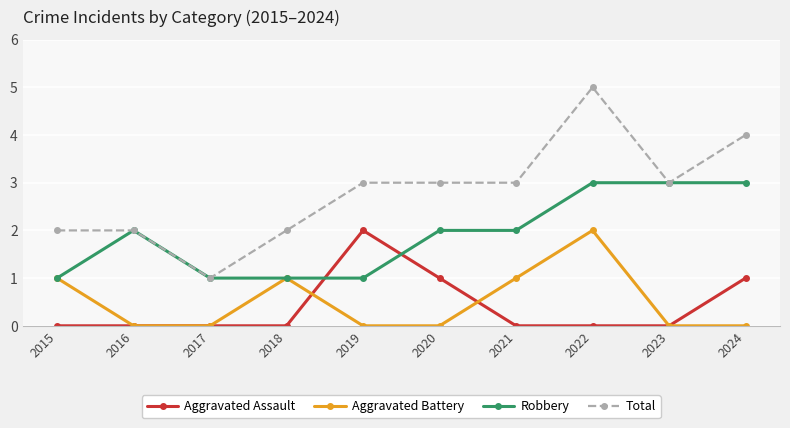

At which label does Total reach its minimum?

2017